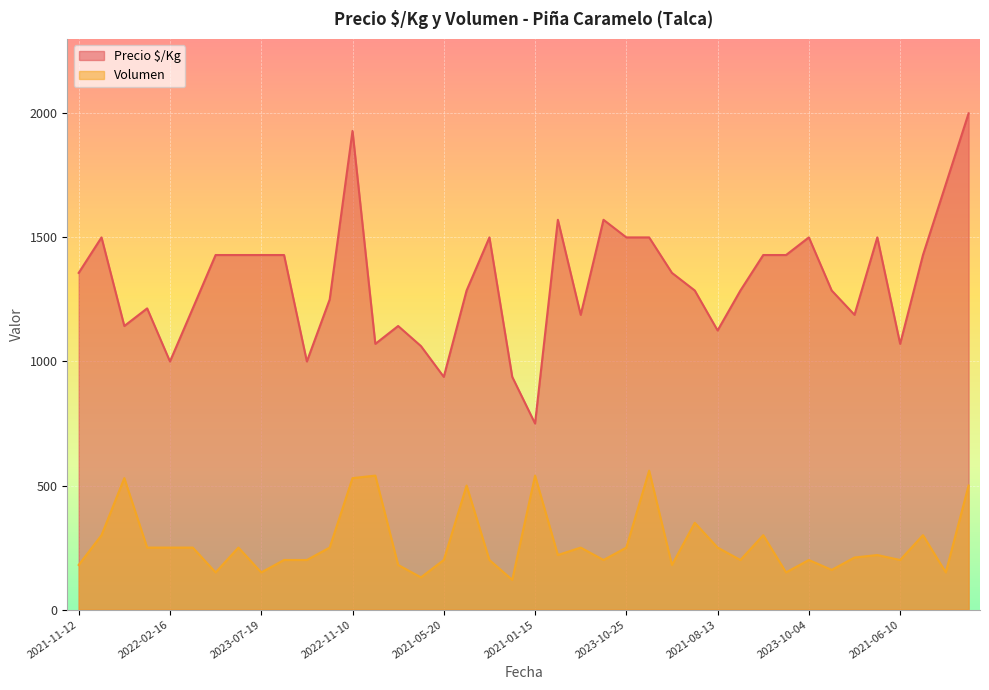

Which series has the largest total across all categories?

Precio $/Kg